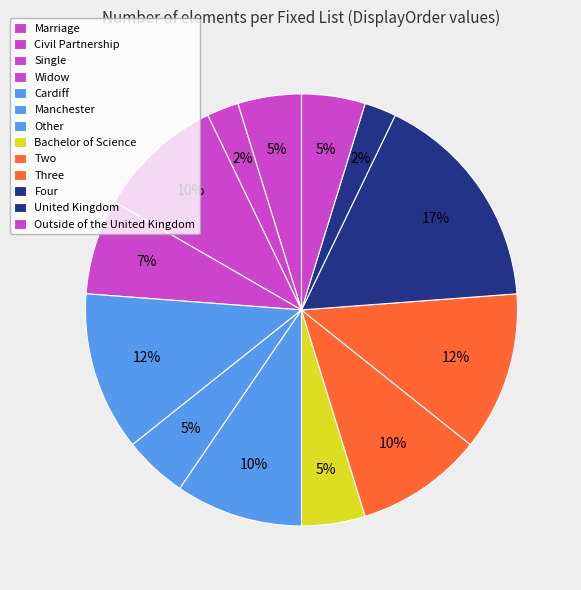

How many slices are in this pie chart?

13